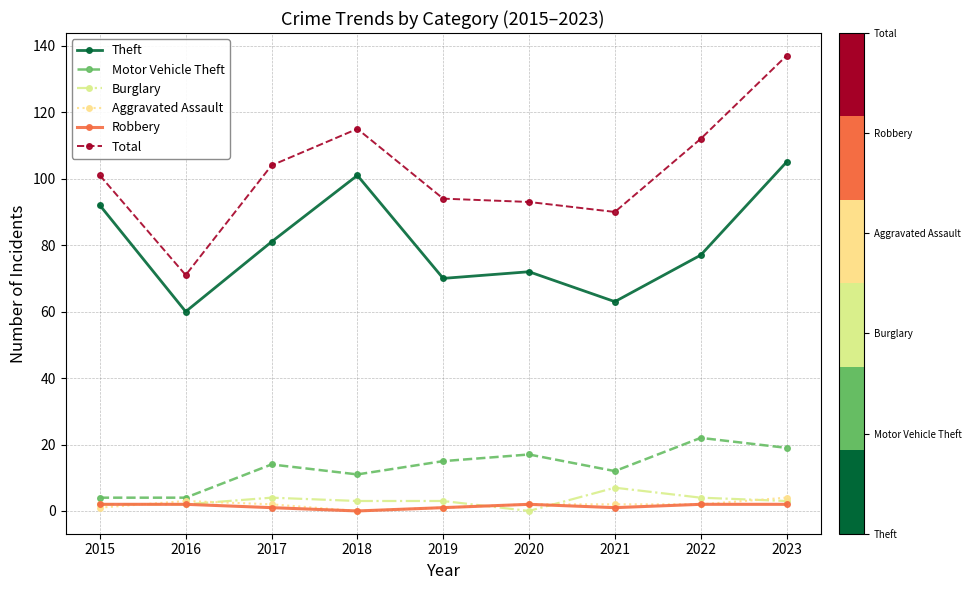

Does the chart have visible grid lines?

Yes